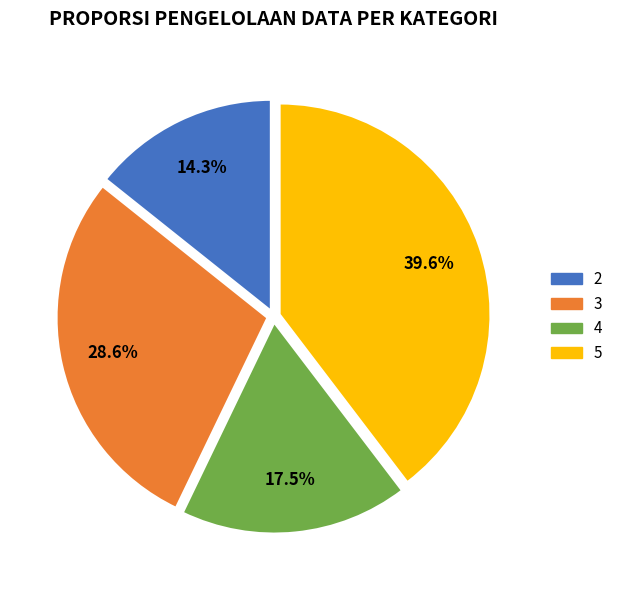

What is the ratio of the value at 2 to the value at 5?

0.4